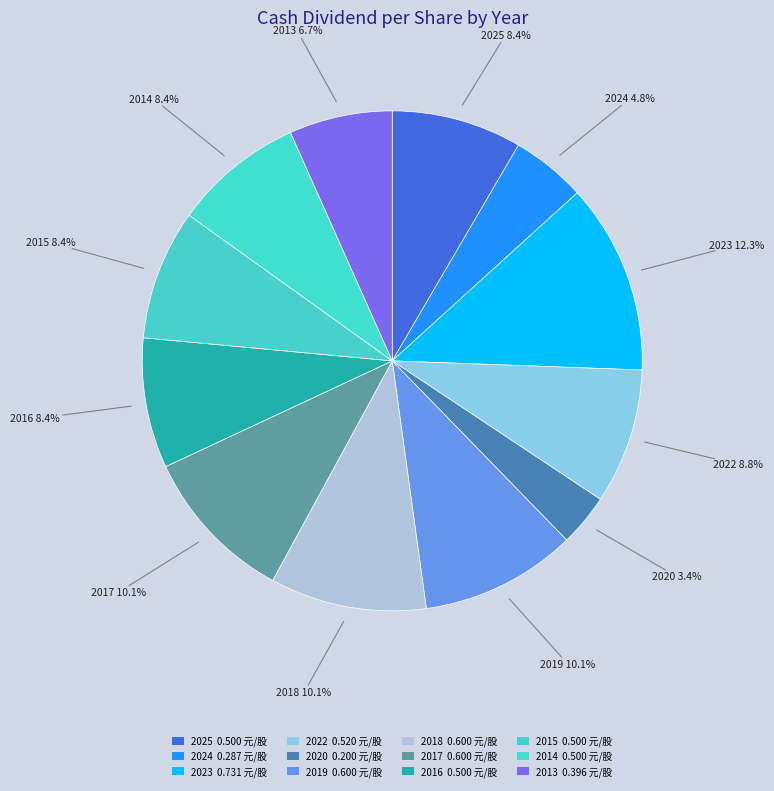

How many segments does this pie chart have?

12